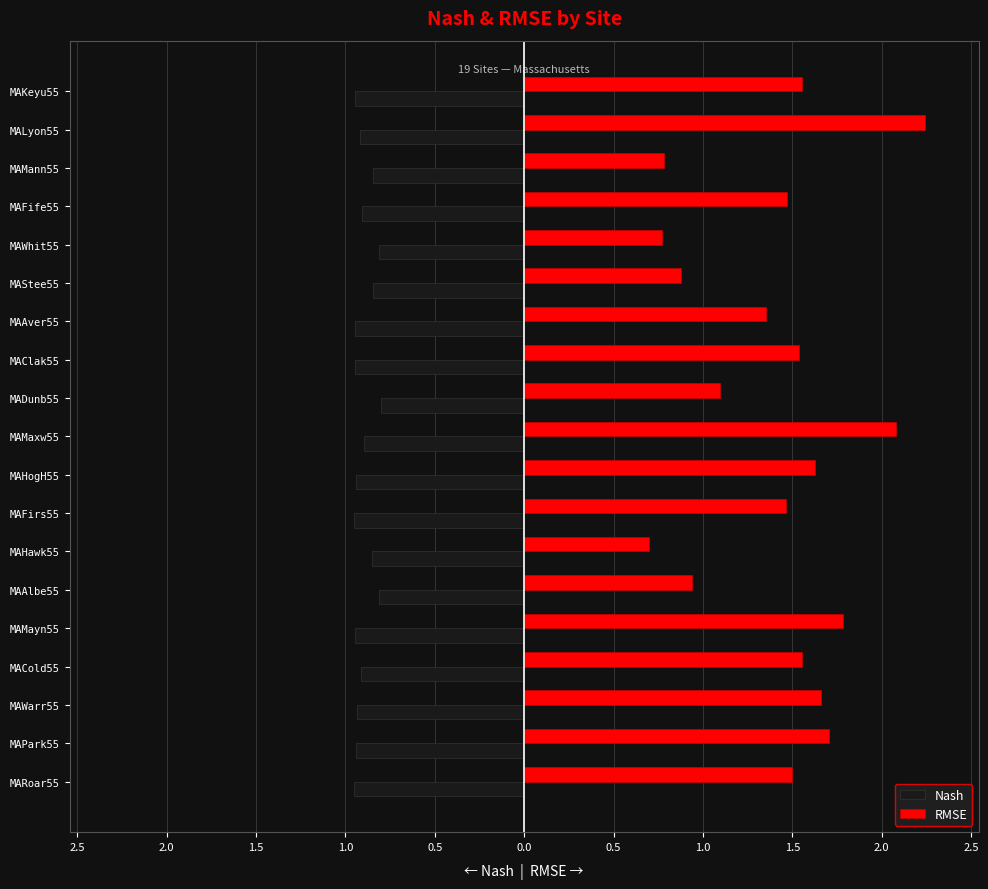

What are all the series names shown in the legend?

Nash, RMSE